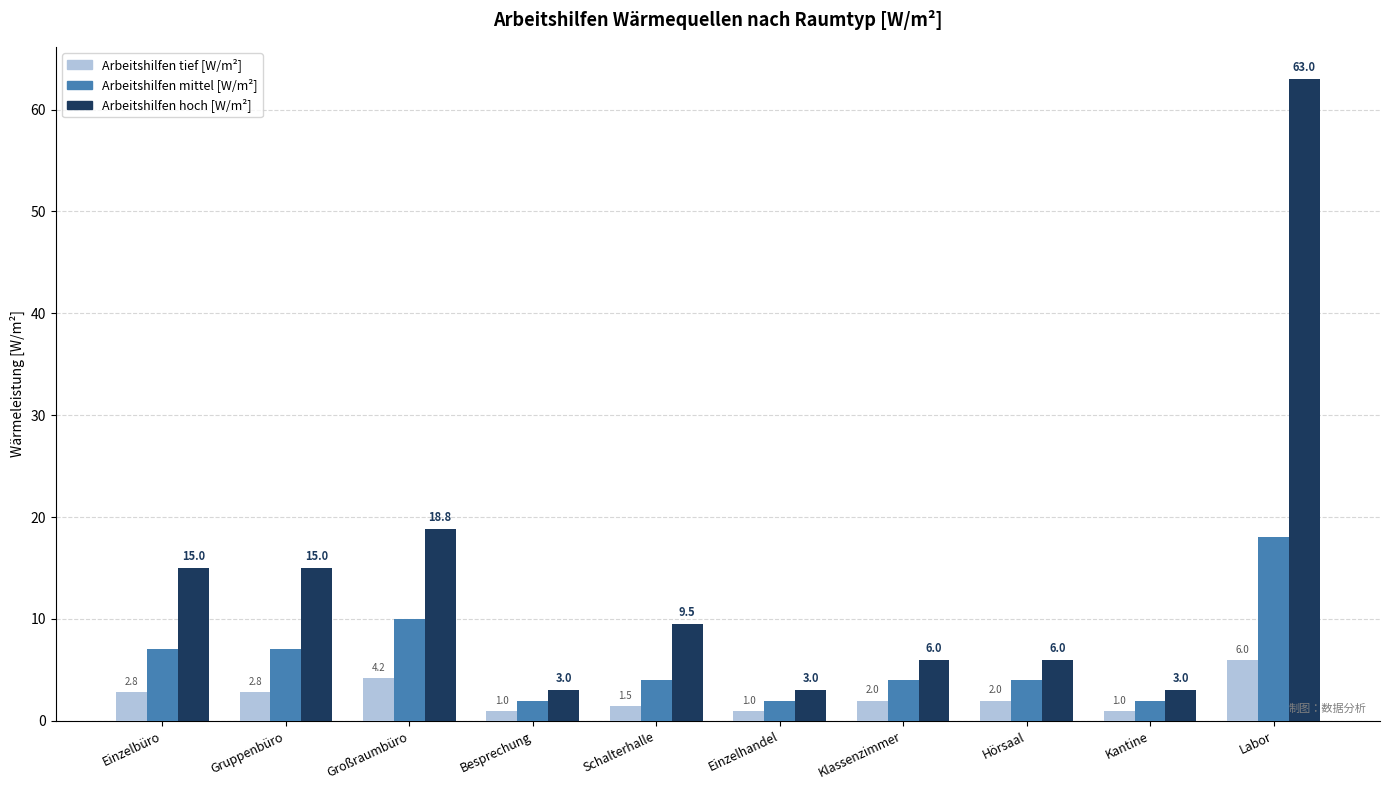

Where does the Arbeitshilfen mittel [W/m²] series first go above 4?

Einzelbüro